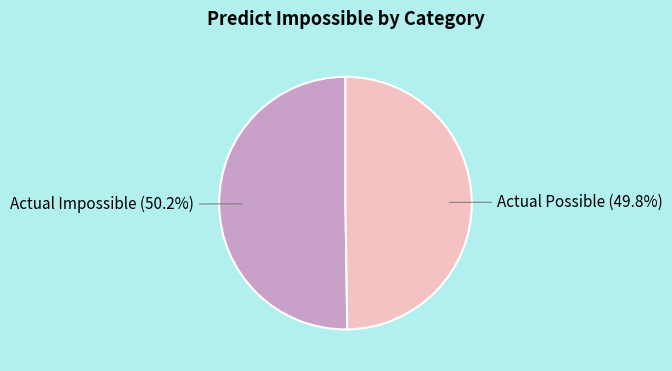

Does any single category account for the majority?

Yes